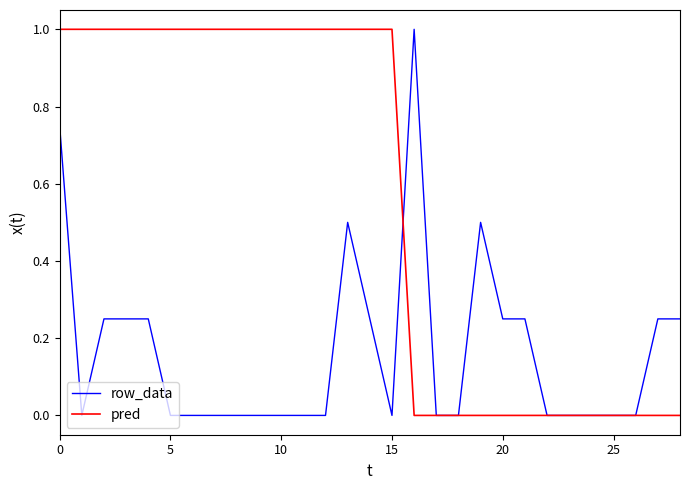

Rank the series by their average value, from lowest to highest.

row_data, pred